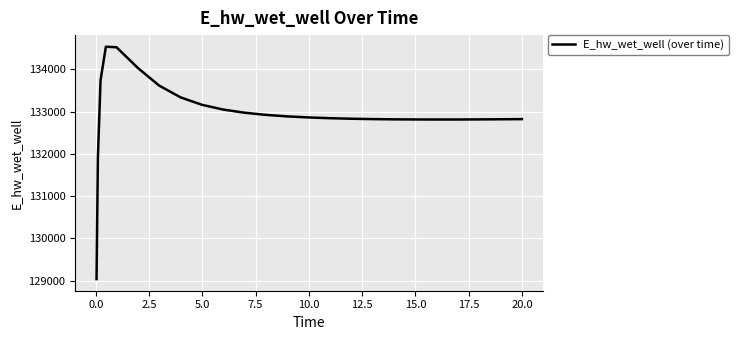

What is the maximum value shown in the chart?

134537.4